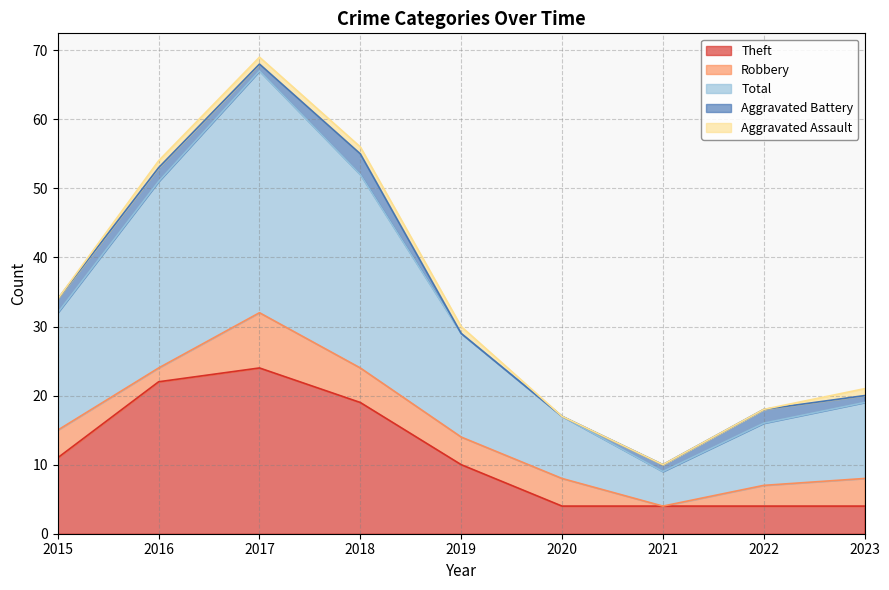

What is the value of the Robbery point at the 8th from the left?

3